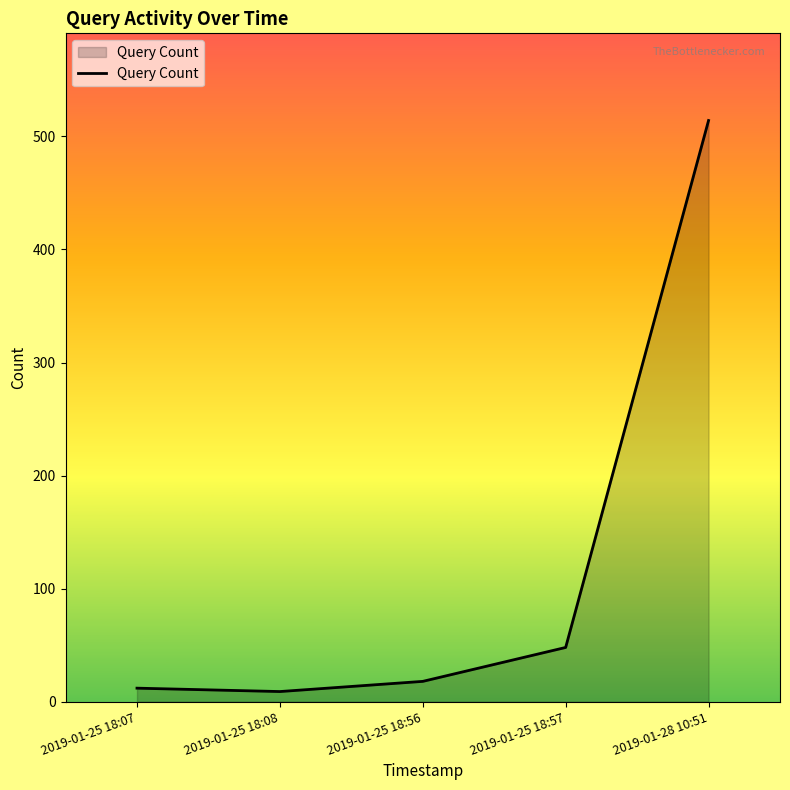

What is the ratio of the value at 2019-01-25 18:56 to the value at 2019-01-25 18:07?

1.5